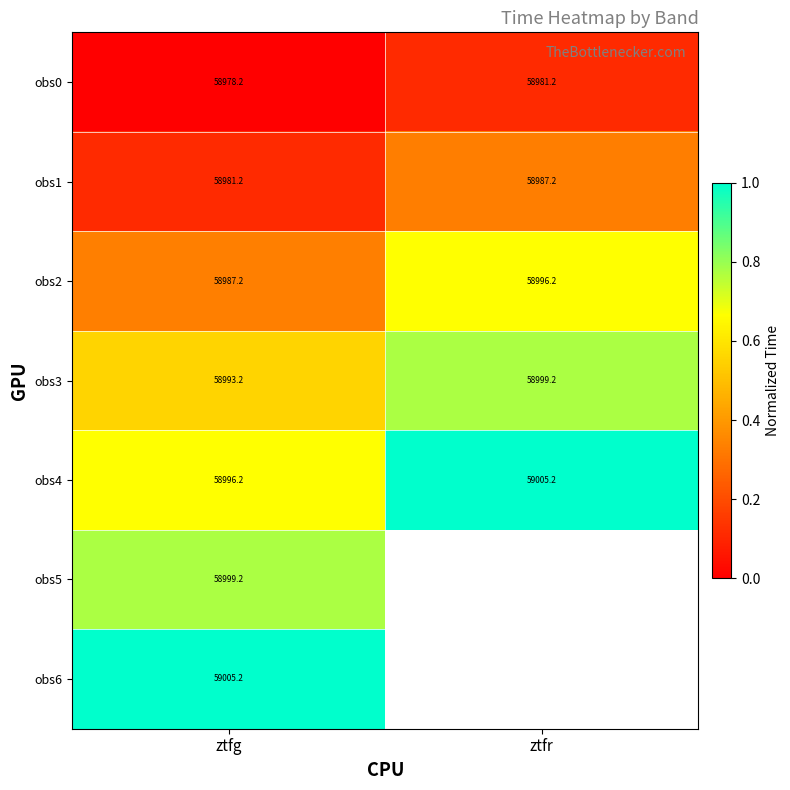

At which category is the sum across all series the highest?

ztfg